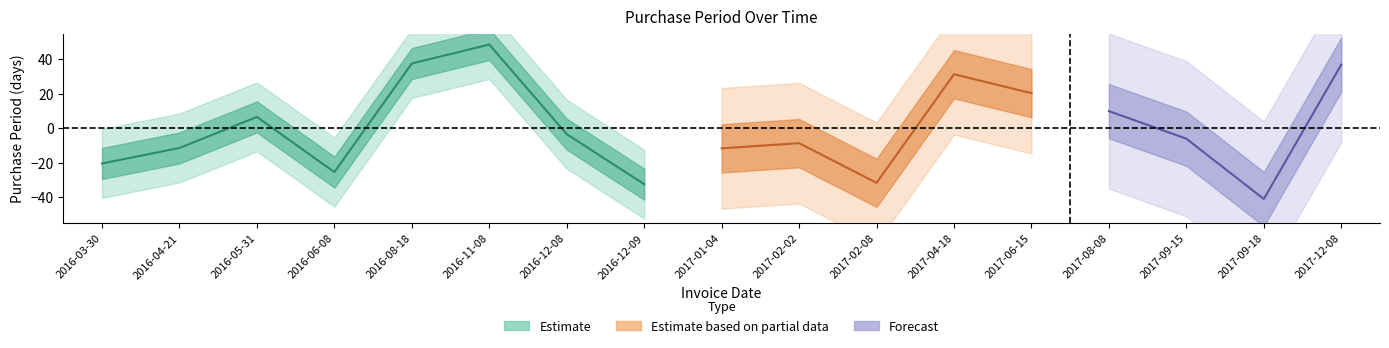

The chart shows a value of 47 at 2016-12-08. True or false?

False